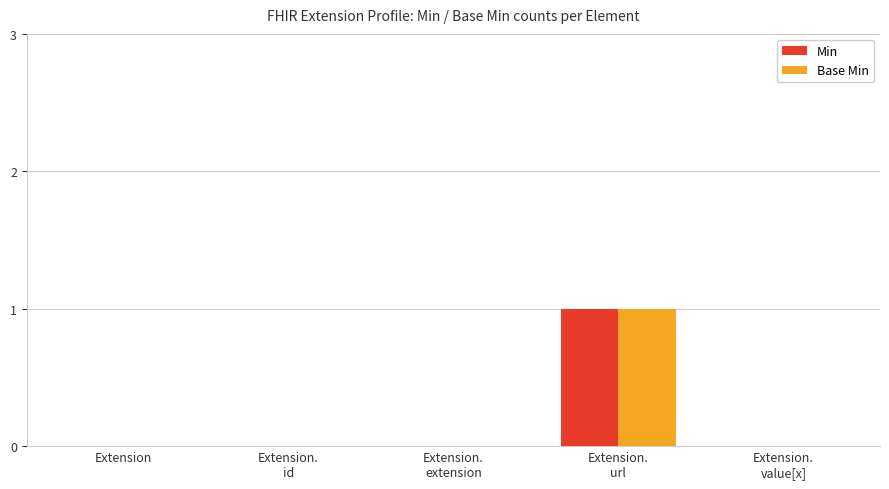

Reading right to left, transcribe all the data shown in this chart.

Min: 0	1	0	0	0
Base Min: 0	1	0	0	0